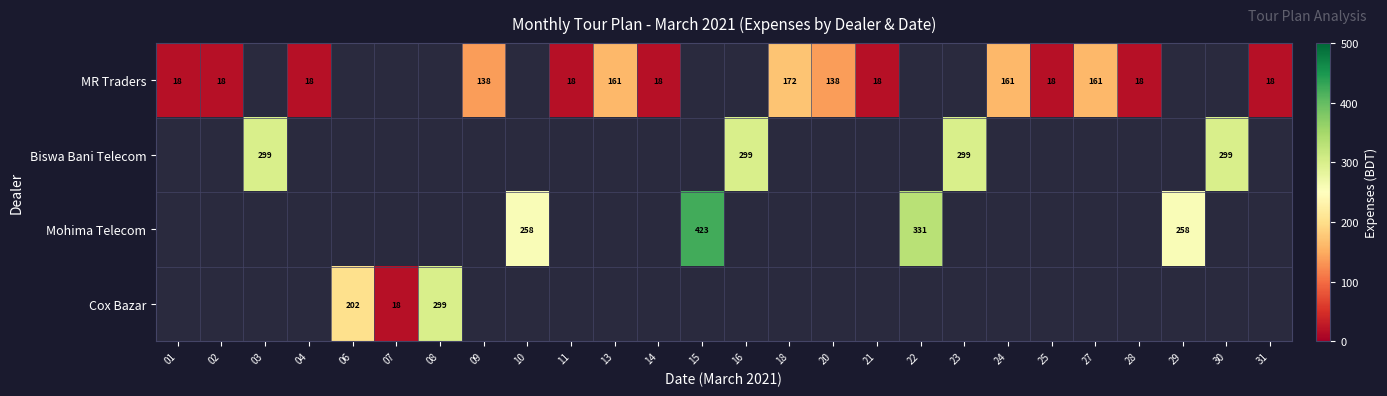

True or false: MR Traders has a value of 11.0 at 28.

False